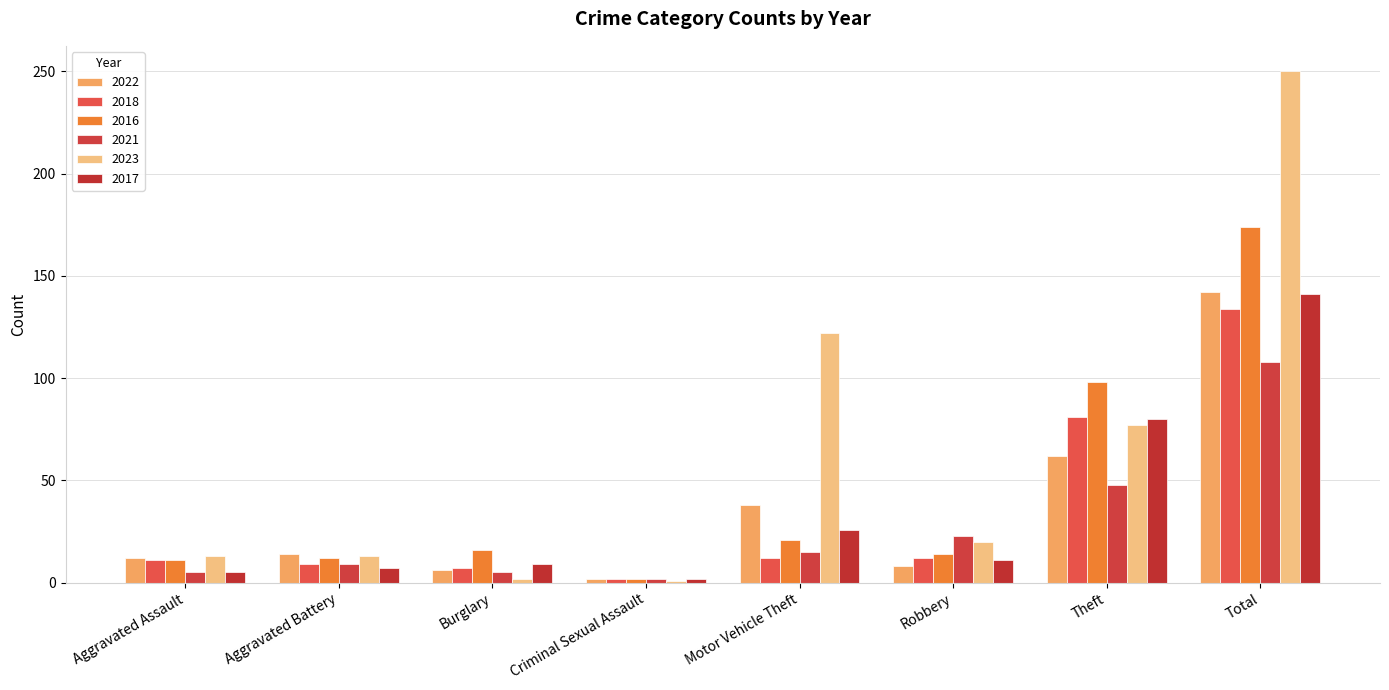

Reading left to right, transcribe all the data shown in this chart.

2022: Aggravated Assault=12	Aggravated Battery=14	Burglary=6	Criminal Sexual Assault=2	Motor Vehicle Theft=38	Robbery=8	Theft=62	Total=142
2018: Aggravated Assault=11	Aggravated Battery=9	Burglary=7	Criminal Sexual Assault=2	Motor Vehicle Theft=12	Robbery=12	Theft=81	Total=134
2016: Aggravated Assault=11	Aggravated Battery=12	Burglary=16	Criminal Sexual Assault=2	Motor Vehicle Theft=21	Robbery=14	Theft=98	Total=174
2021: Aggravated Assault=5	Aggravated Battery=9	Burglary=5	Criminal Sexual Assault=2	Motor Vehicle Theft=15	Robbery=23	Theft=48	Total=108
2023: Aggravated Assault=13	Aggravated Battery=13	Burglary=2	Criminal Sexual Assault=1	Motor Vehicle Theft=122	Robbery=20	Theft=77	Total=250
2017: Aggravated Assault=5	Aggravated Battery=7	Burglary=9	Criminal Sexual Assault=2	Motor Vehicle Theft=26	Robbery=11	Theft=80	Total=141